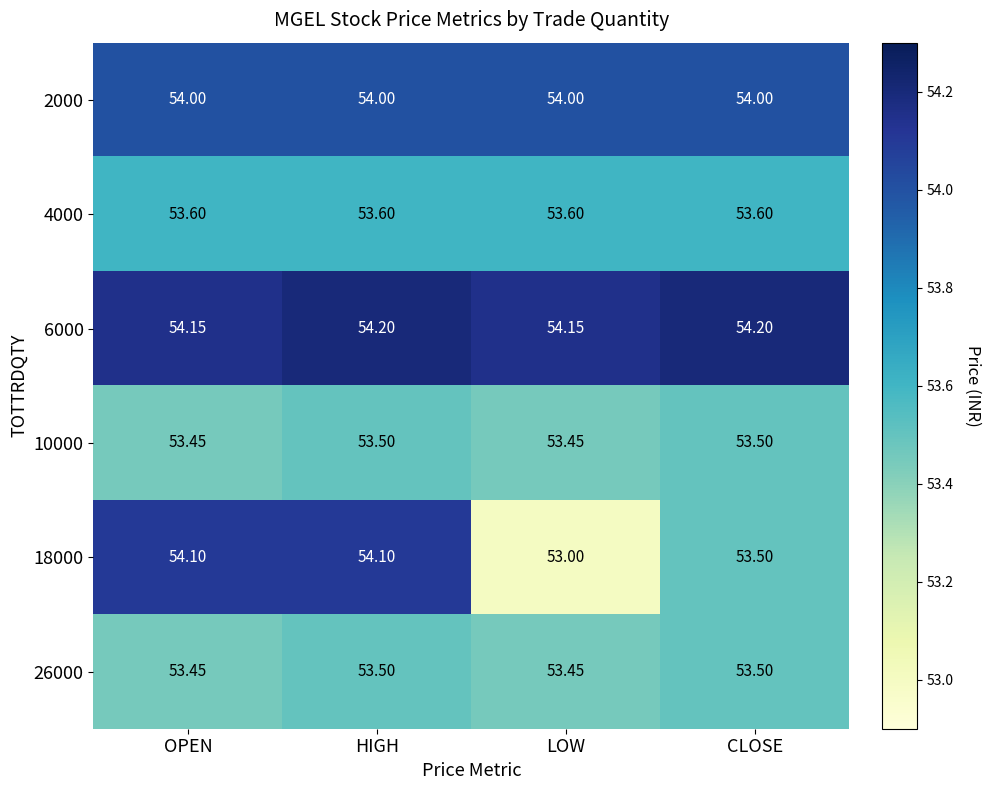

How many categories are shown in the chart?

4